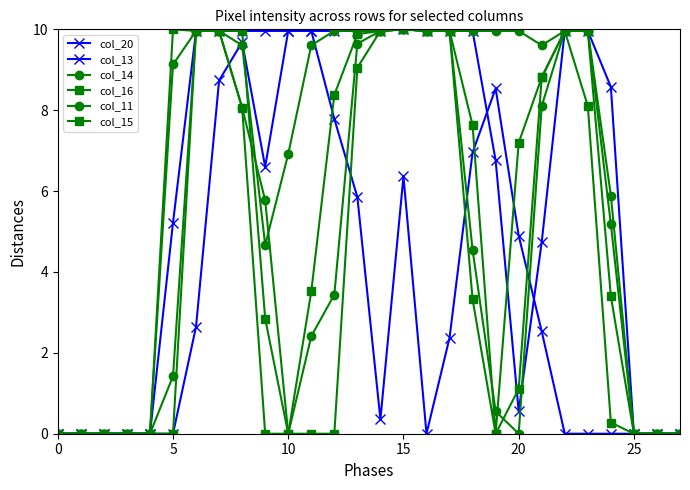

At which category is the sum across all series the highest?

7